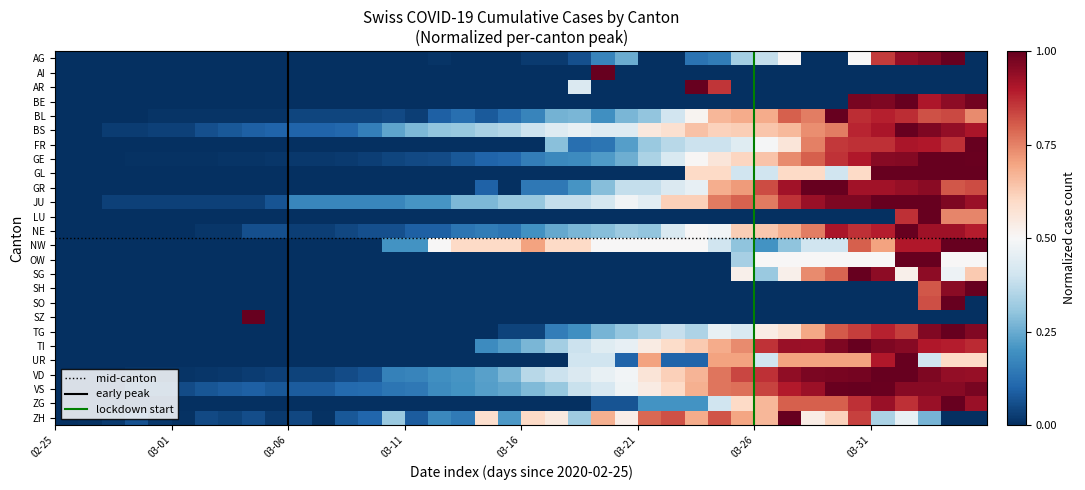

How many values in the BL series exceed 0?

36